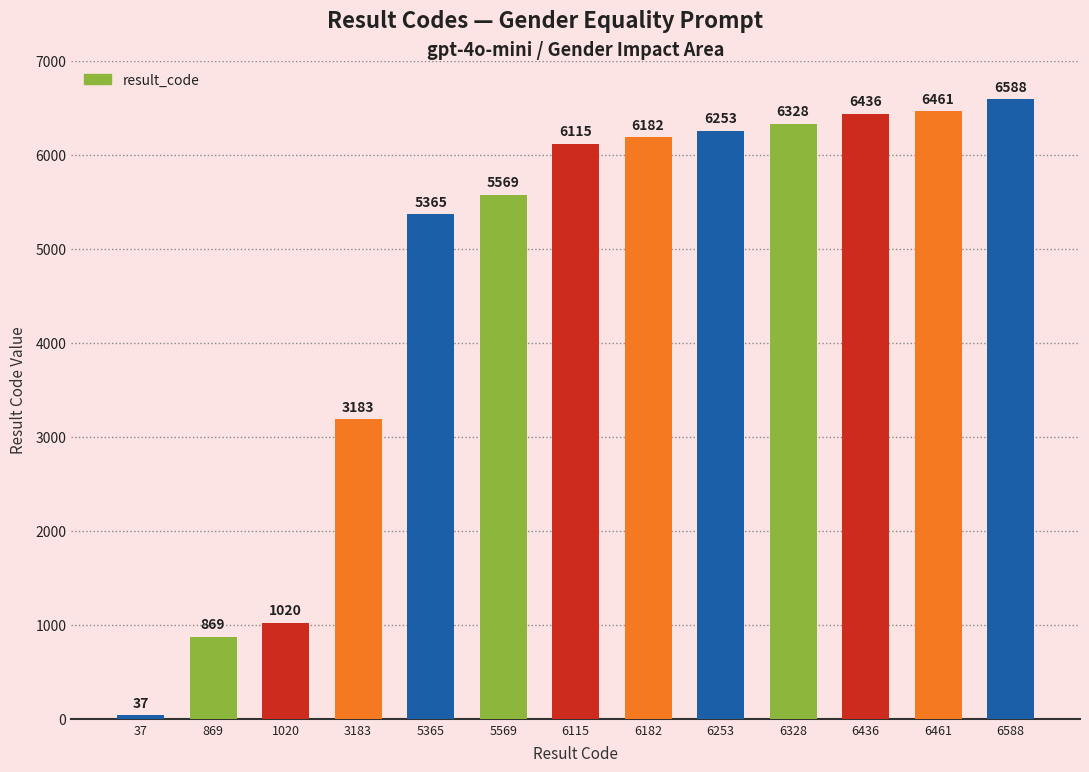

Count the number of categories in the chart.

13